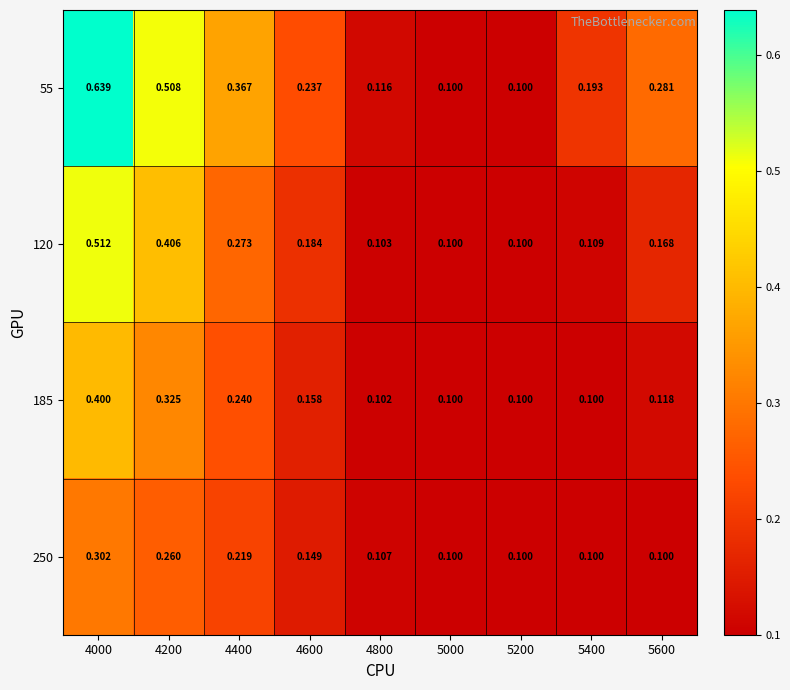

What is the minimum value shown in the chart?

0.1